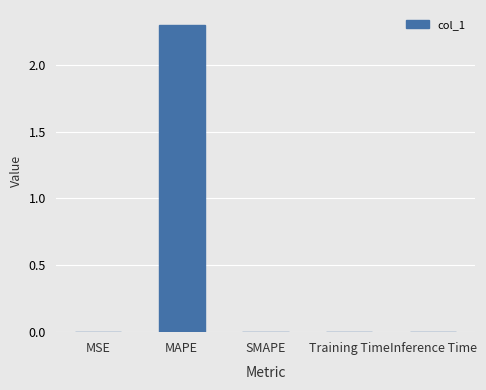

The chart shows a value of 0.0 at SMAPE. True or false?

True